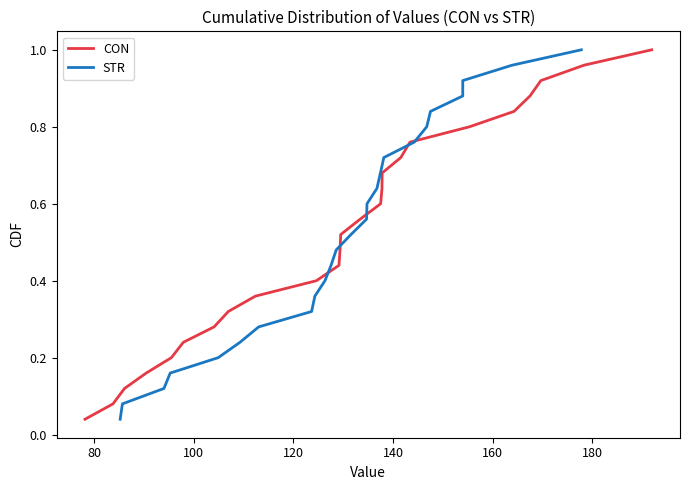

How many lines are shown in the chart?

2